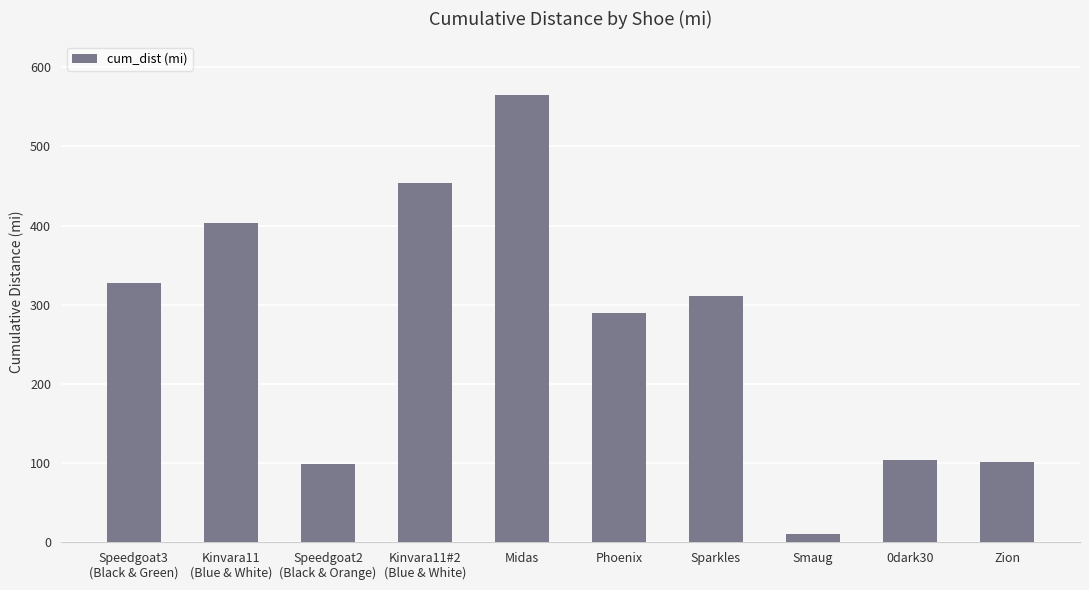

What is the change in value from Speedgoat3
(Black & Green) to Sparkles?

-16.2